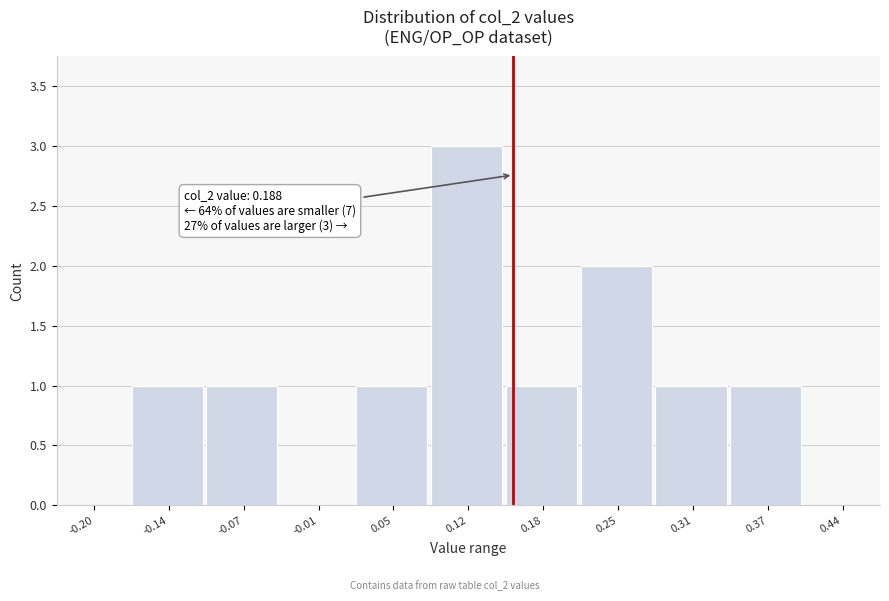

Reading right to left, what are all the values shown in this chart?

0.44=0	0.37=1	0.31=1	0.25=2	0.18=1	0.12=3	0.05=1	-0.01=0	-0.07=1	-0.14=1	-0.20=0